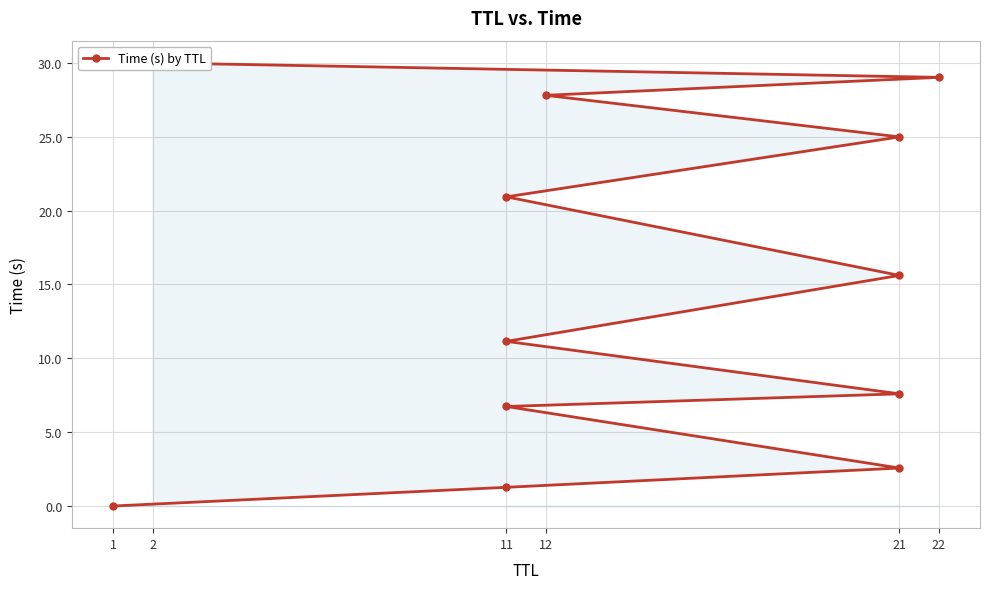

What is the value of the 5th point from the left?

7.6